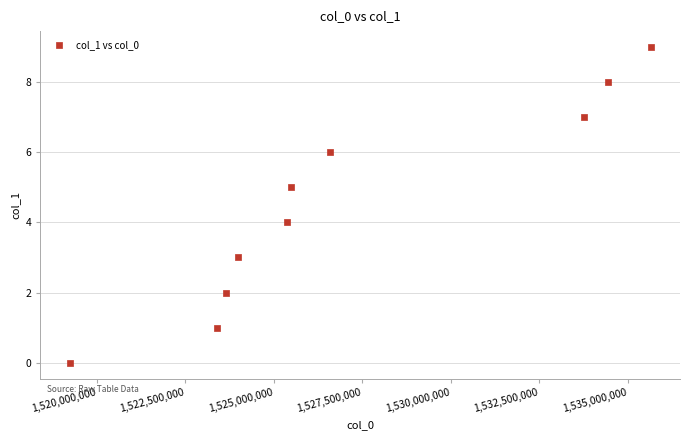

What is the range of Y values (max minus min)?

9